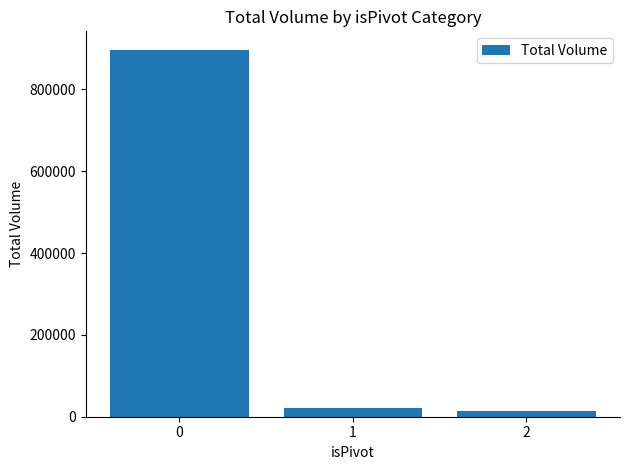

What is the approximate value at 0?

897149